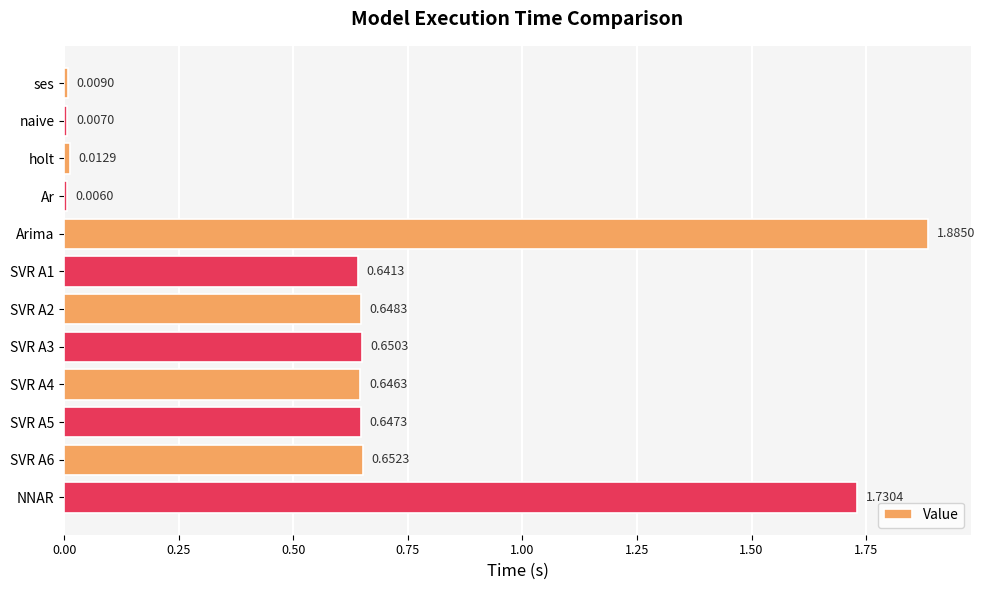

What is the sum of all values?

7.5